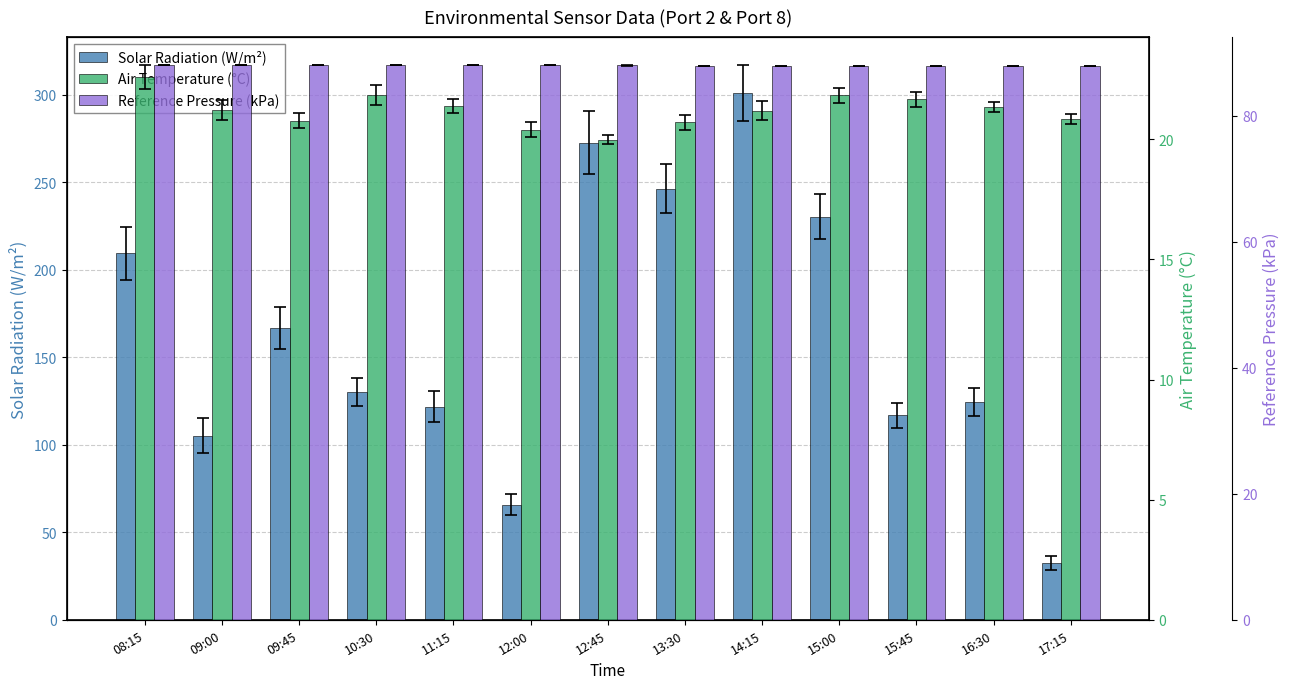

How many bars are there in total?

39